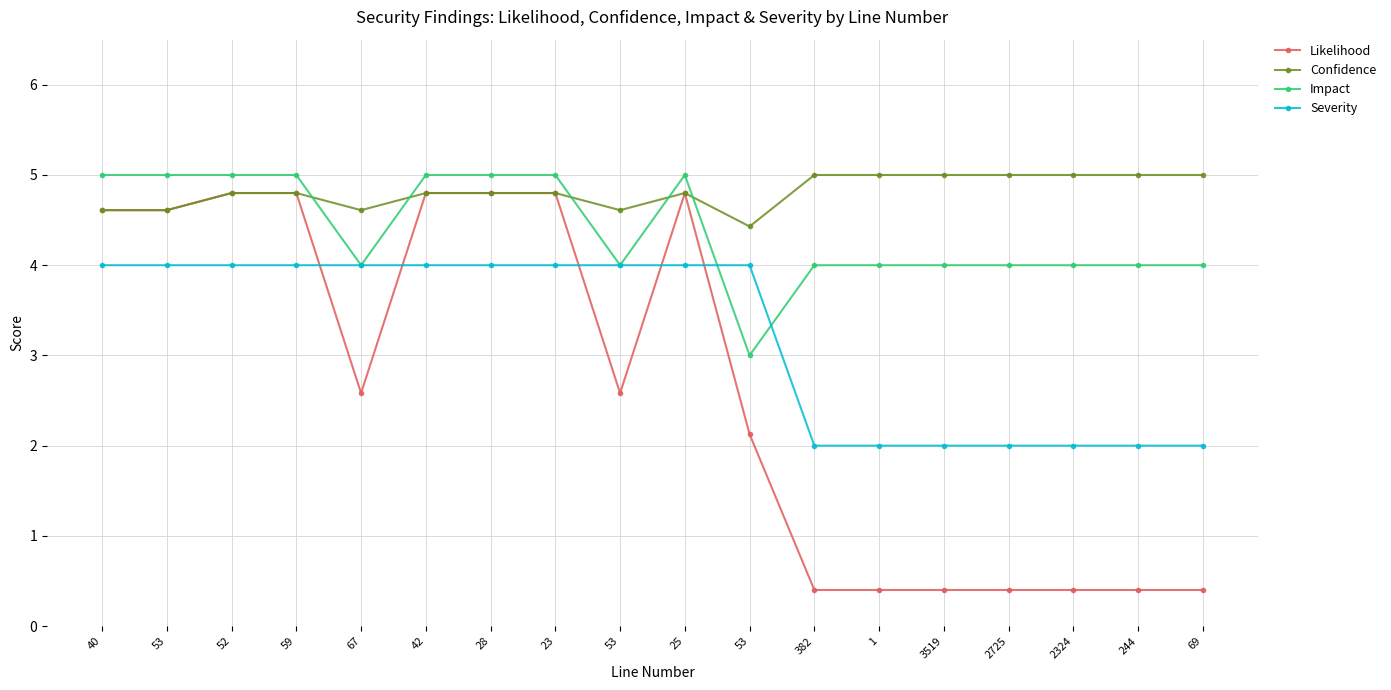

Count the Severity values in the range 2 to 4.

18